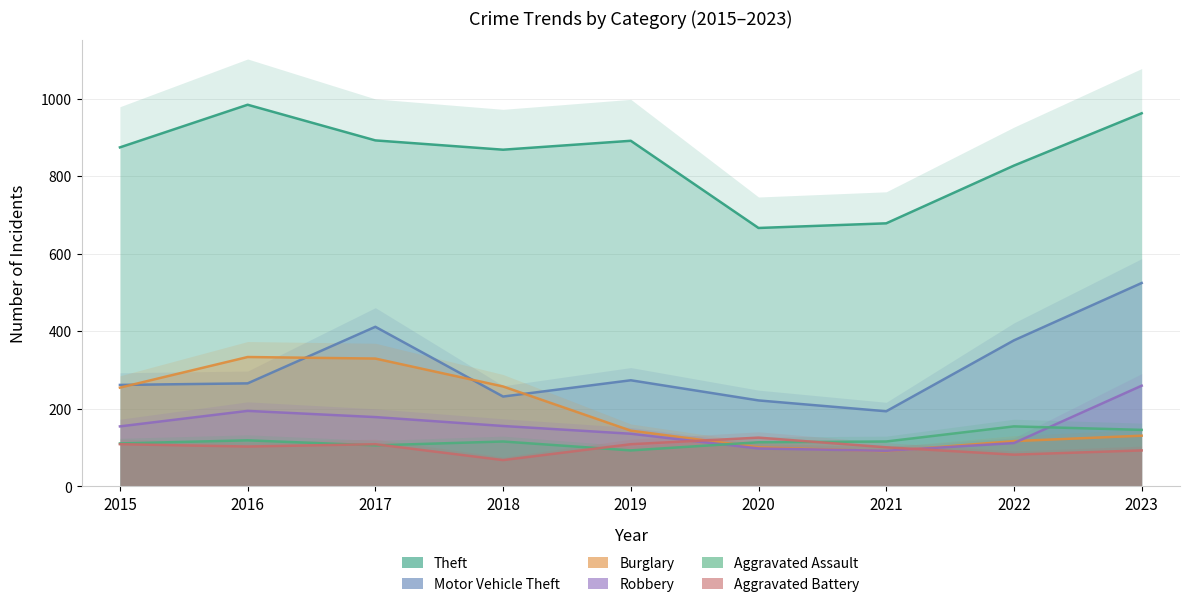

True or false: Burglary has a value of 130 at 2023.

True